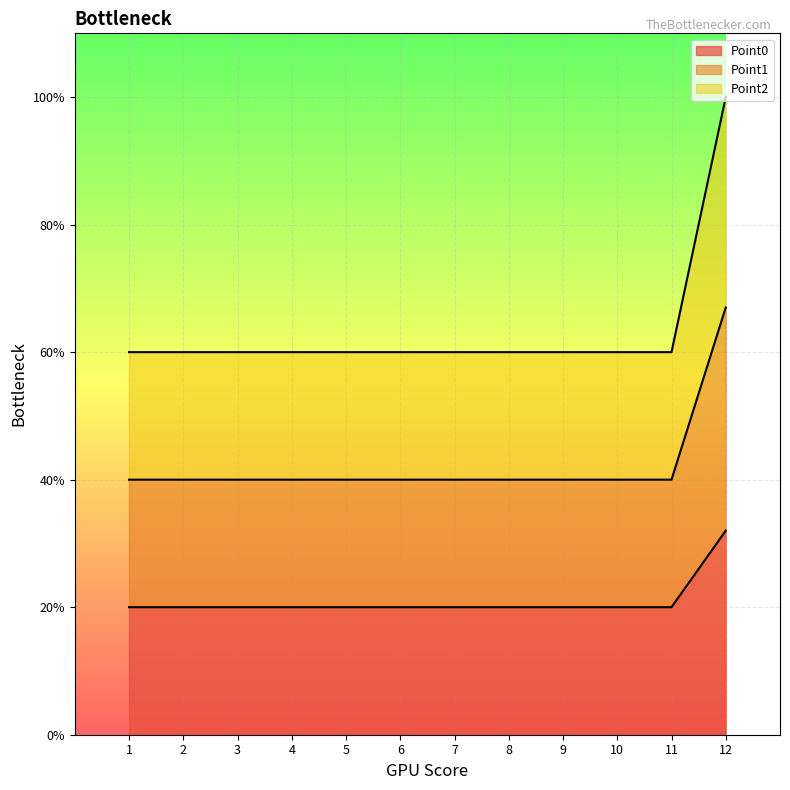

How many lines are shown in the chart?

3